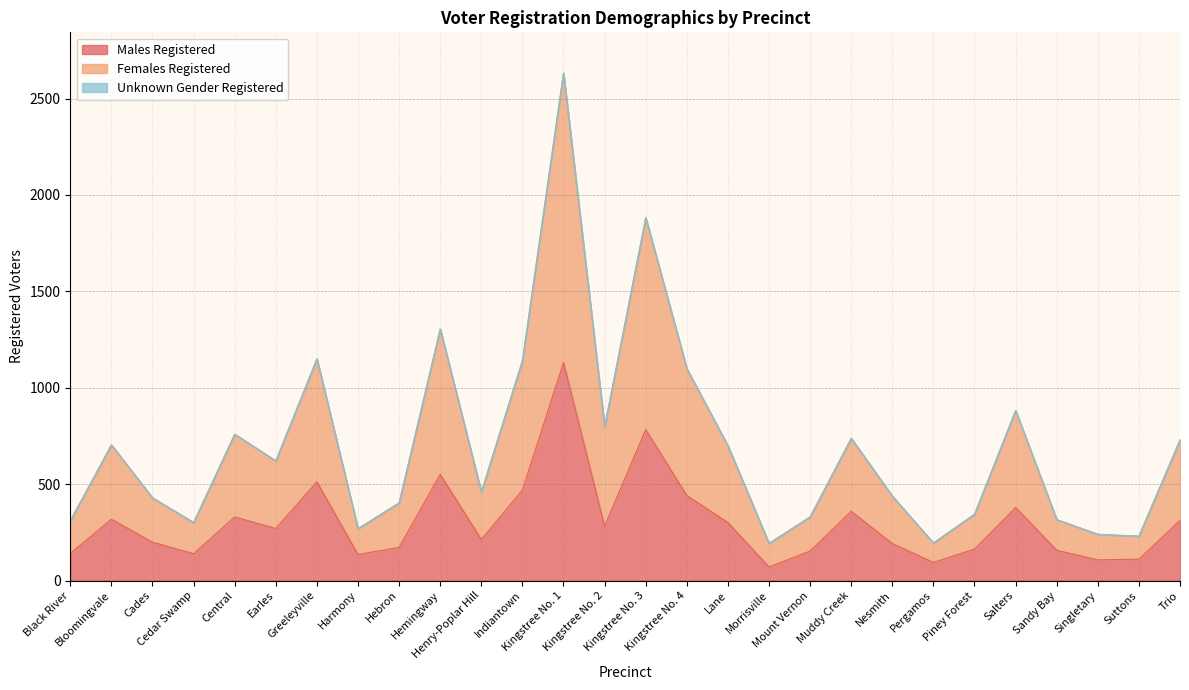

What is the highest value of the Males Registered series?

1131